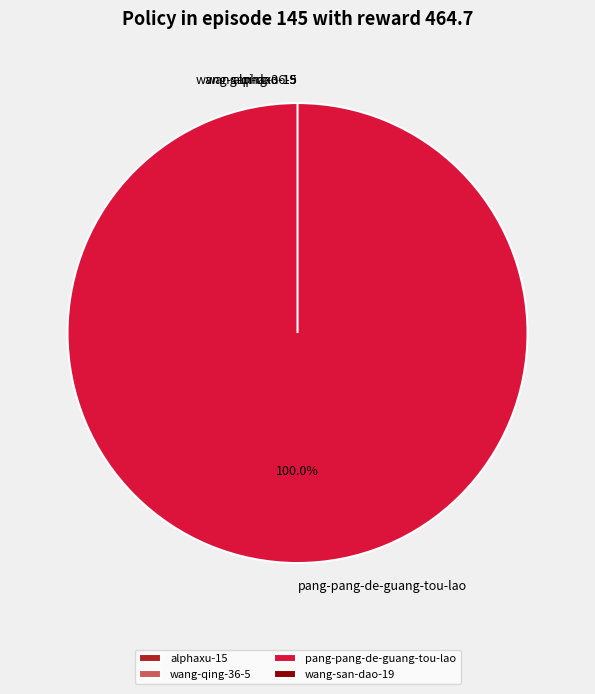

How many slices are in this pie chart?

4